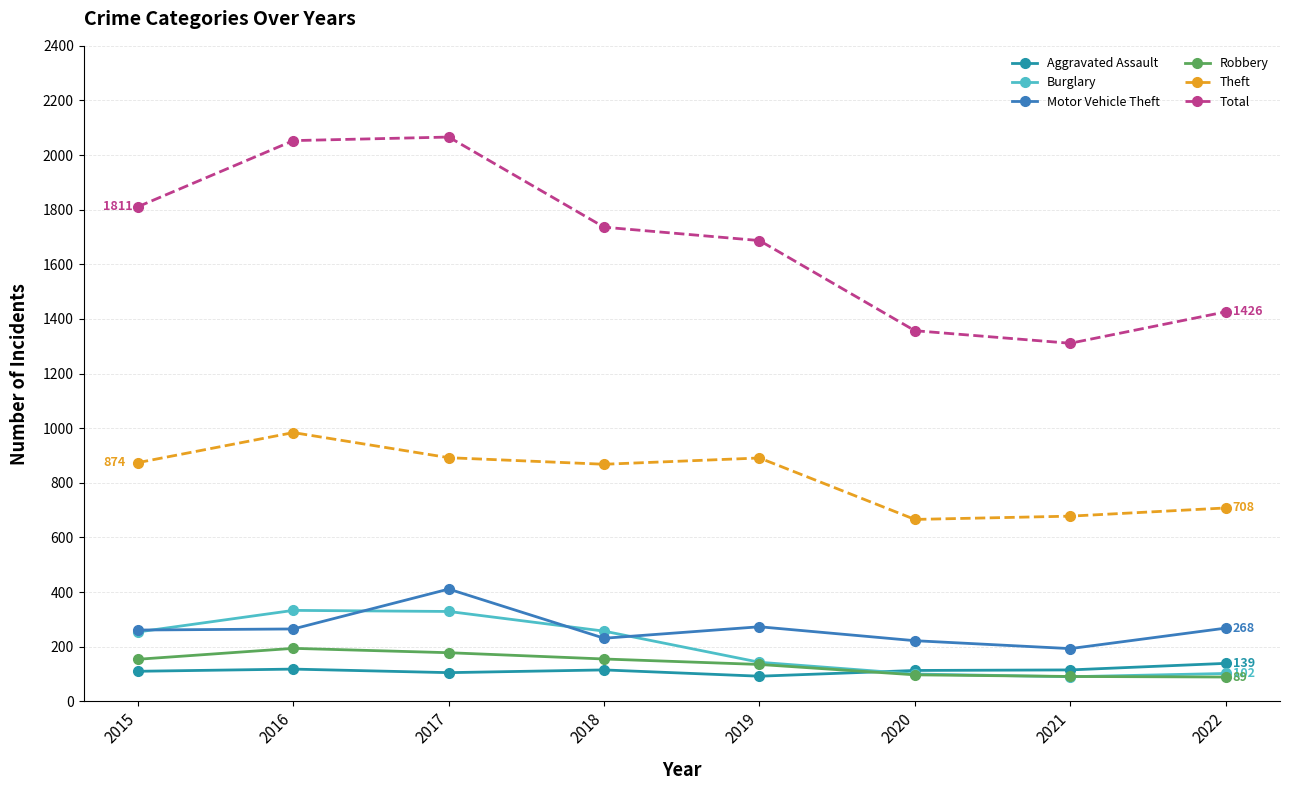

Where is the first local maximum for Motor Vehicle Theft?

2017